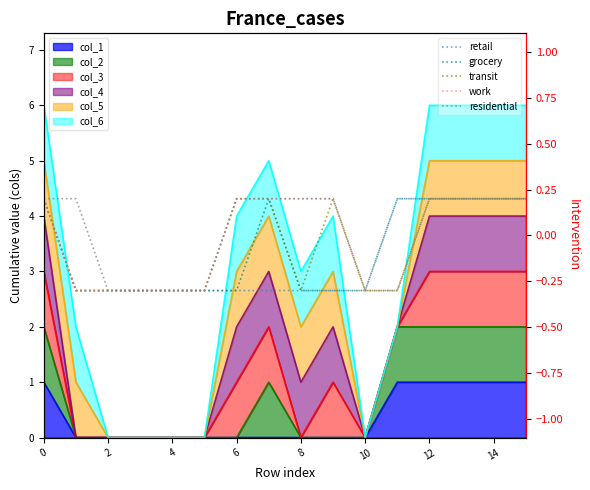

At how many categories does at least one series exceed 0?

11